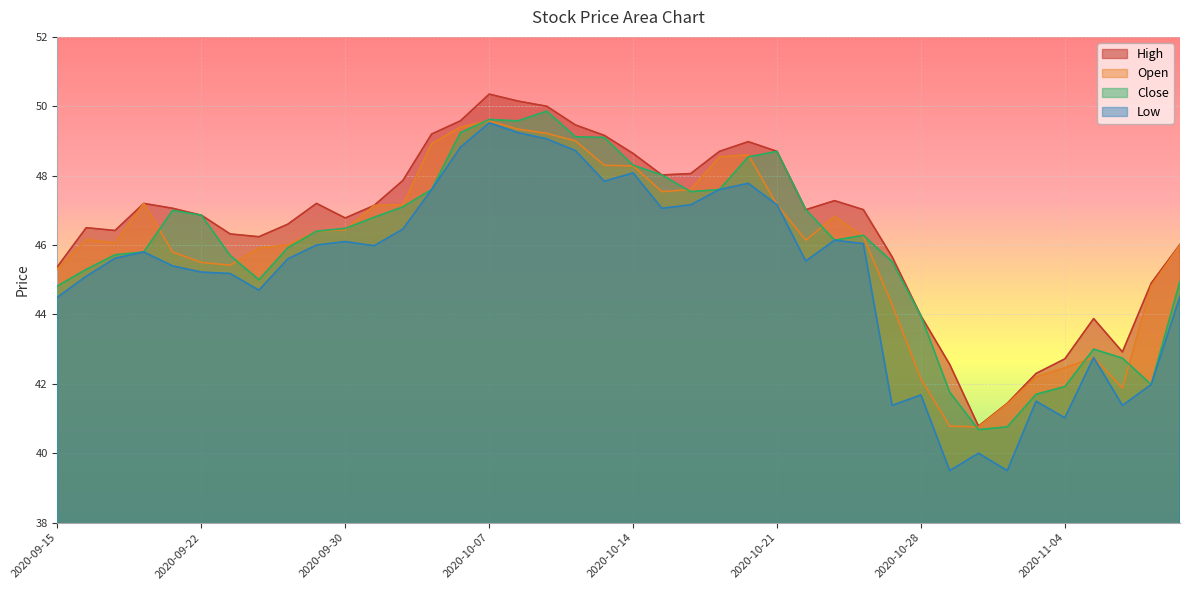

How many lines are shown in the chart?

4